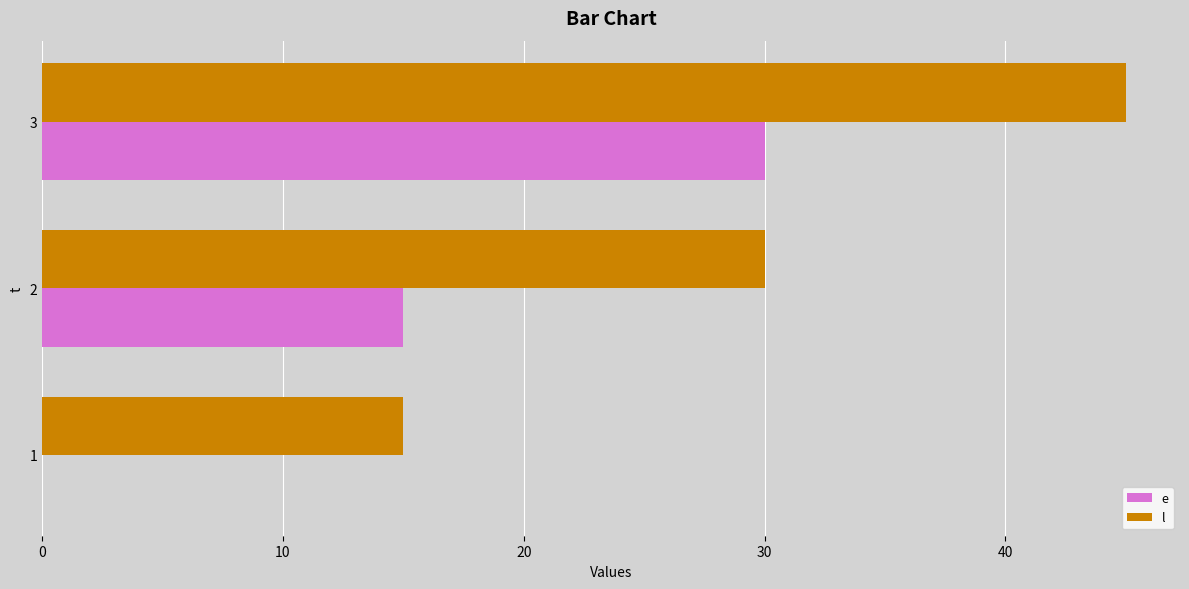

The value of l at 2 is 49. True or false?

False